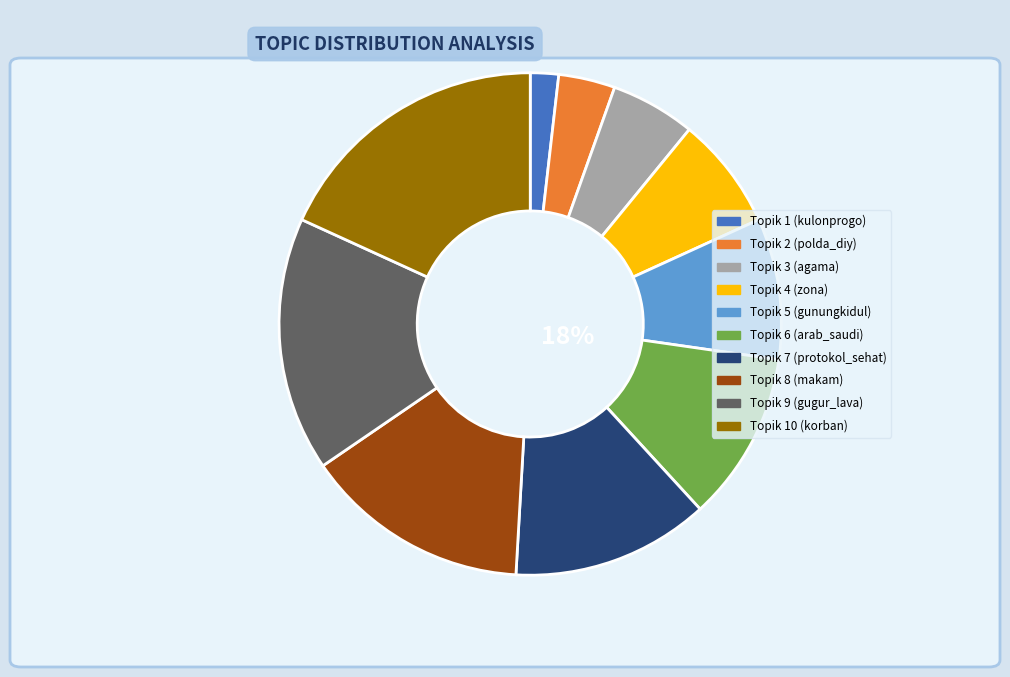

Which category has the biggest portion of the pie?

Topik 10 (korban)